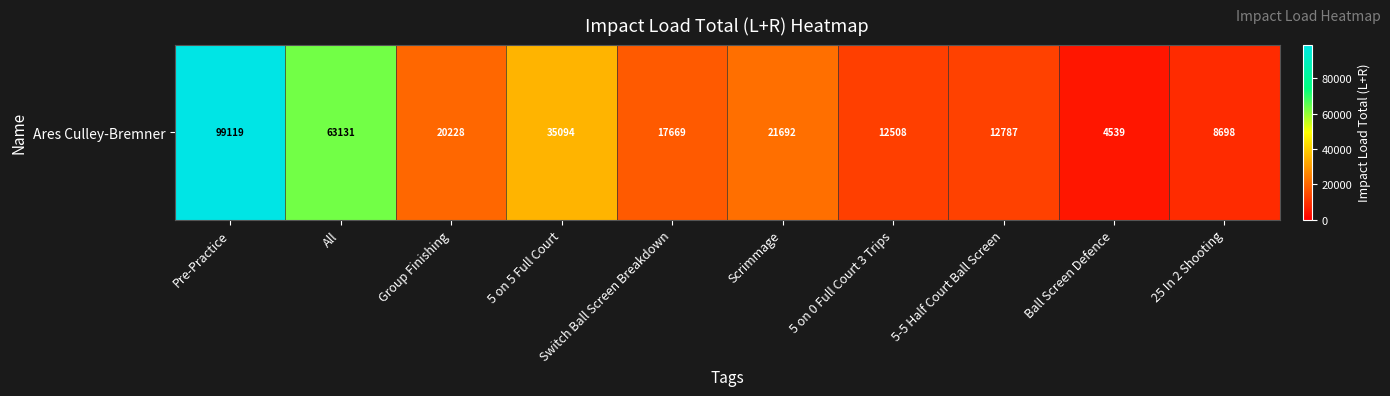

Reading right to left, extract all data points from this chart.

8697.9	4539.1	12786.6	12508.4	21691.8	17669.2	35093.9	20227.7	63130.8	99118.8